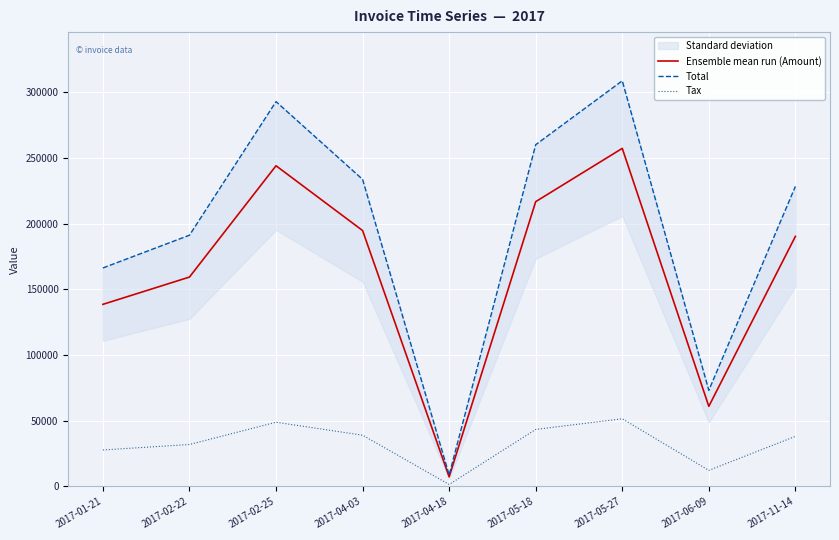

What is the label of the 8th point from the left?

2017-06-09